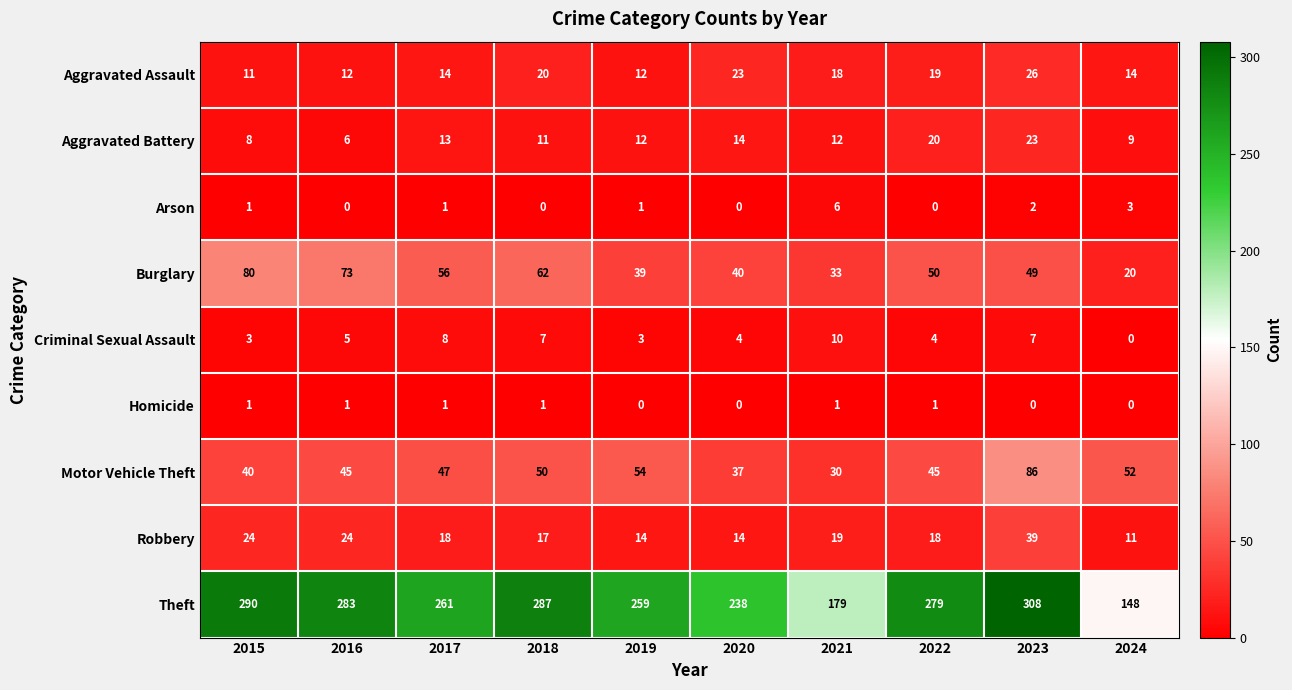

How many series are shown in this chart?

9